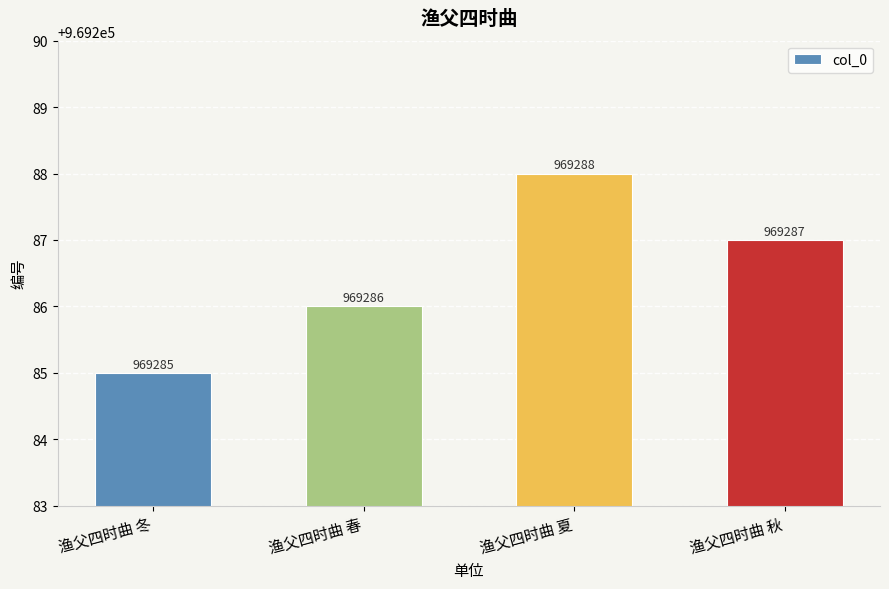

What is the difference between the maximum and minimum values?

3